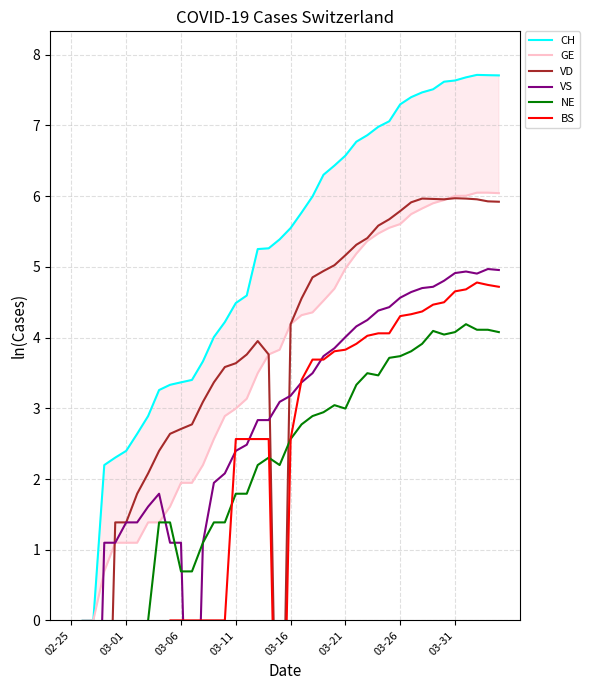

What position from the left is 18?

19